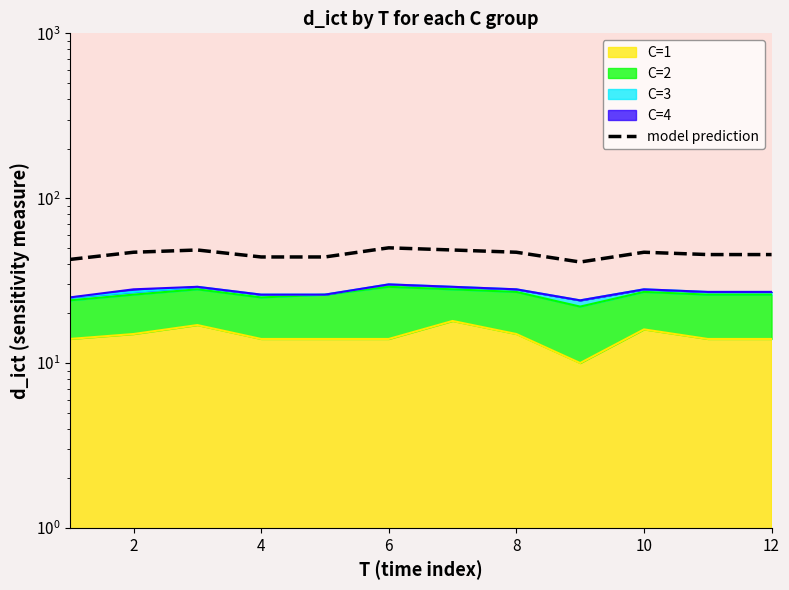

What is the average value?

45.9